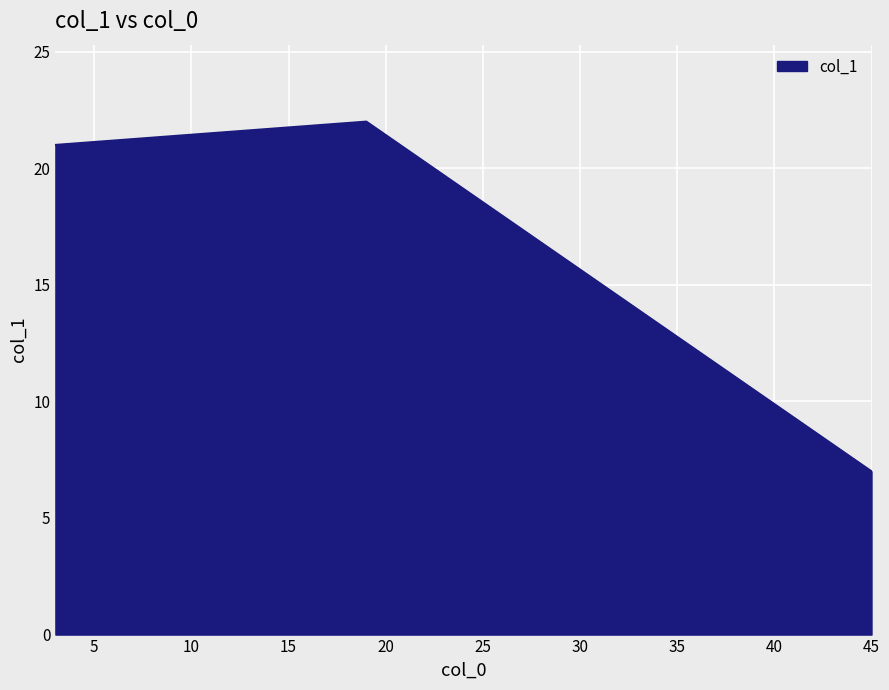

What is the minimum value shown in the chart?

7